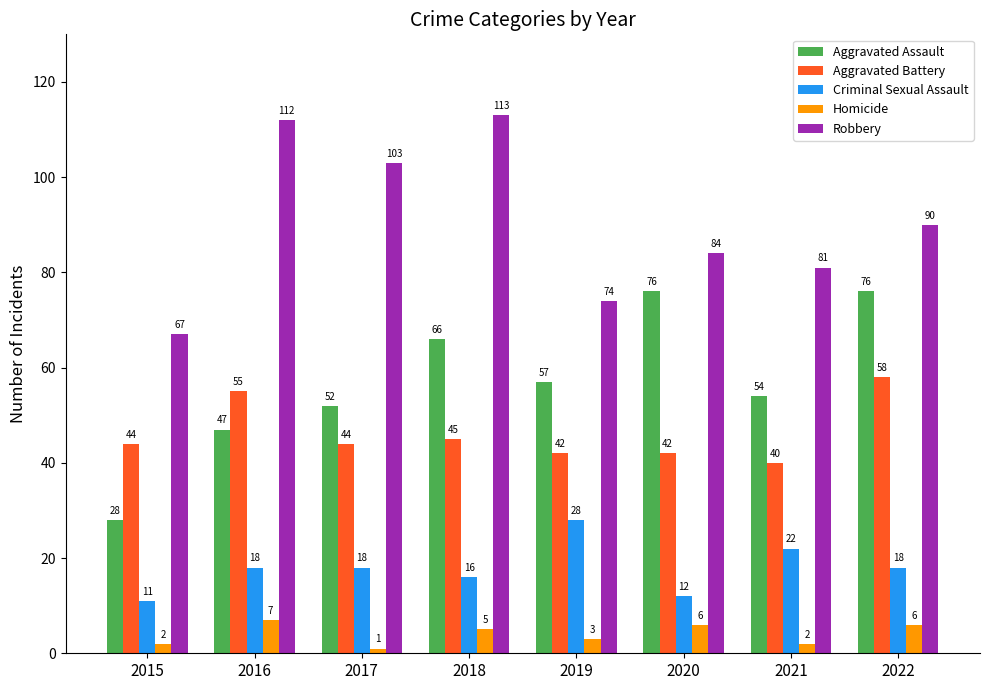

Which series has the largest total across all categories?

Robbery